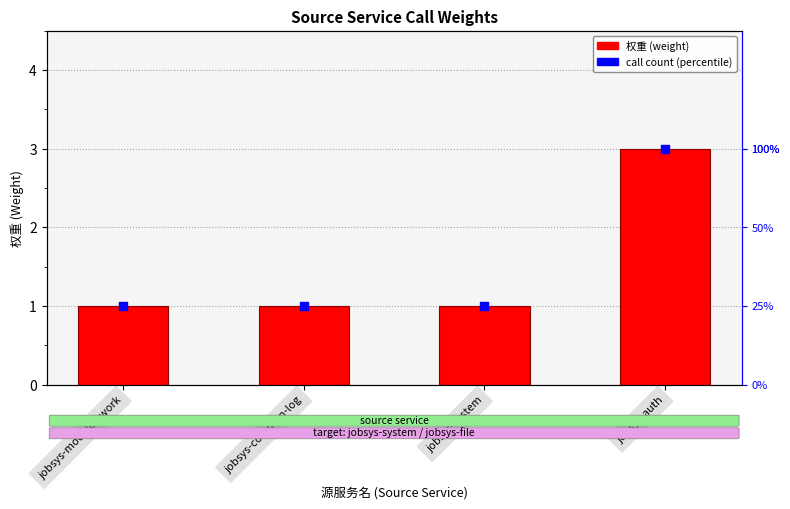

At which category is the sum across all series the highest?

jobsys-auth